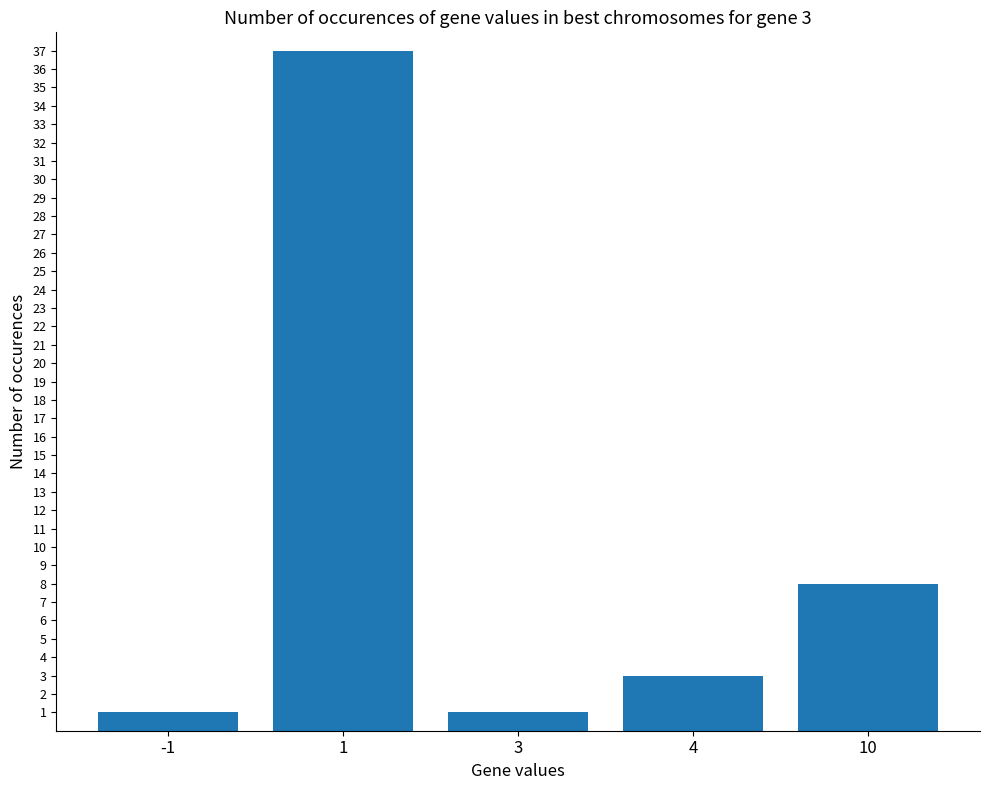

Where is the data nearest to the value 19?

10